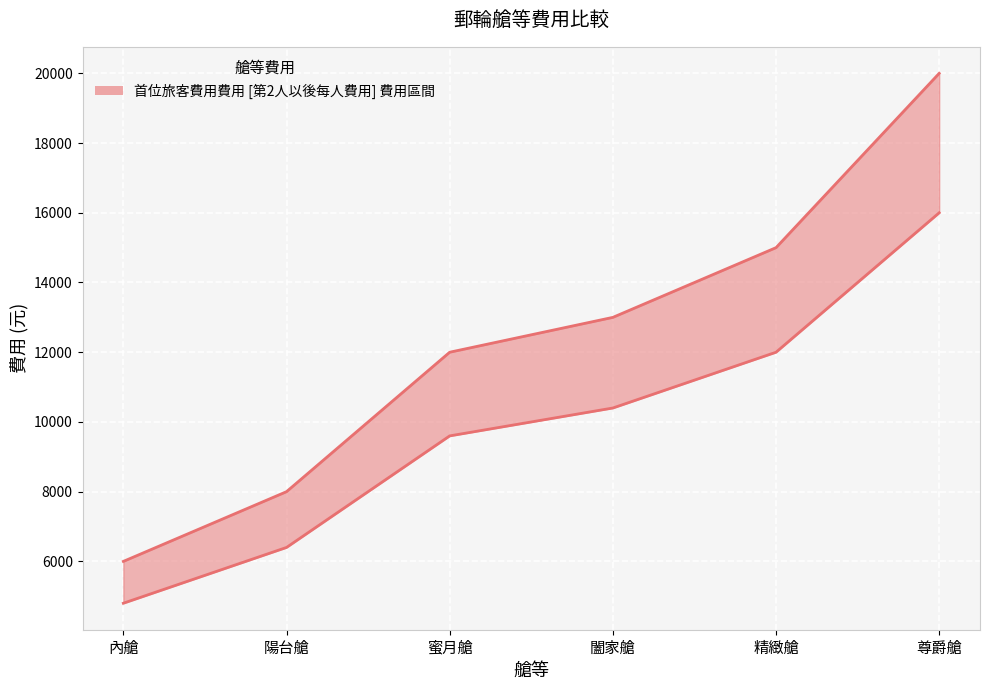

What is the value of the 第2人以後每人費用 point at the 2nd from the left?

6400